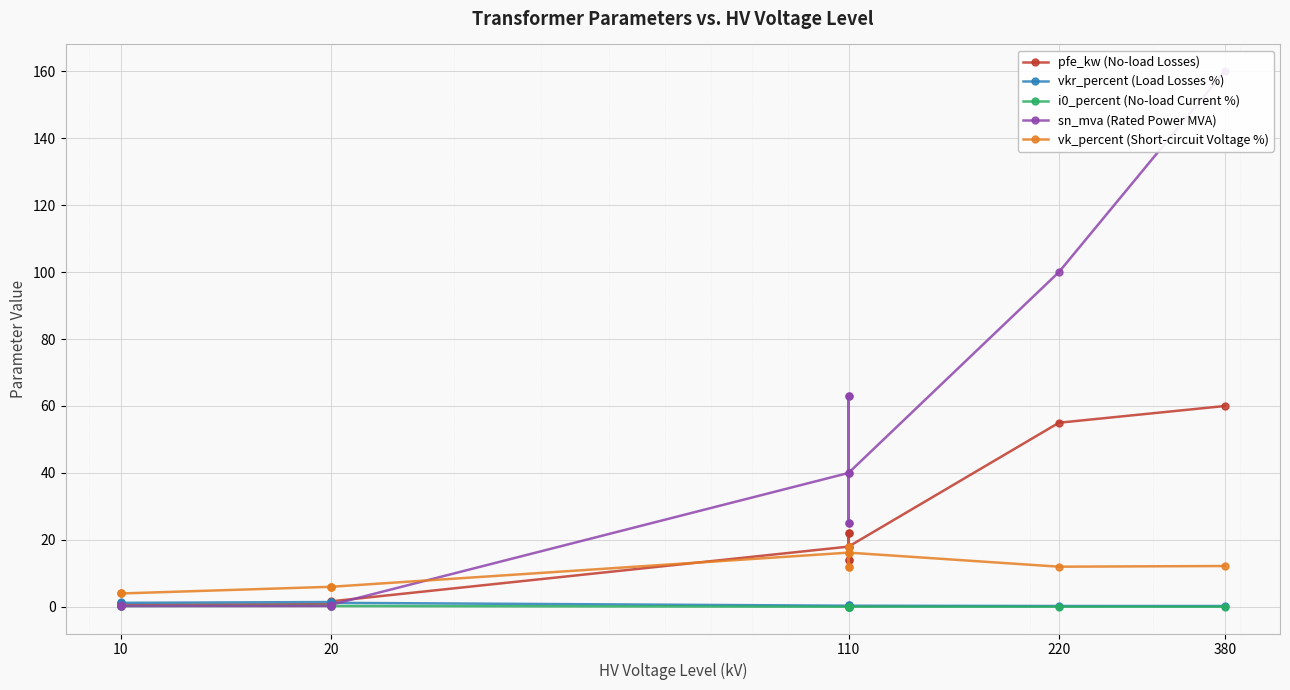

In pfe_kw (No-load Losses), how many points are lower than both neighbors (excluding endpoints)?

3